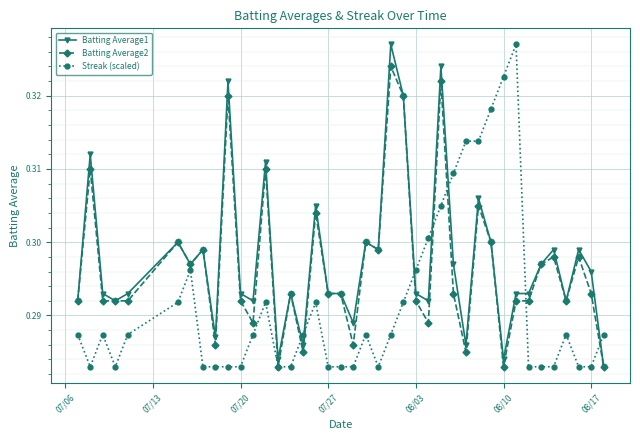

What are all the series names shown in the legend?

Batting Average1, Batting Average2, Streak (scaled)